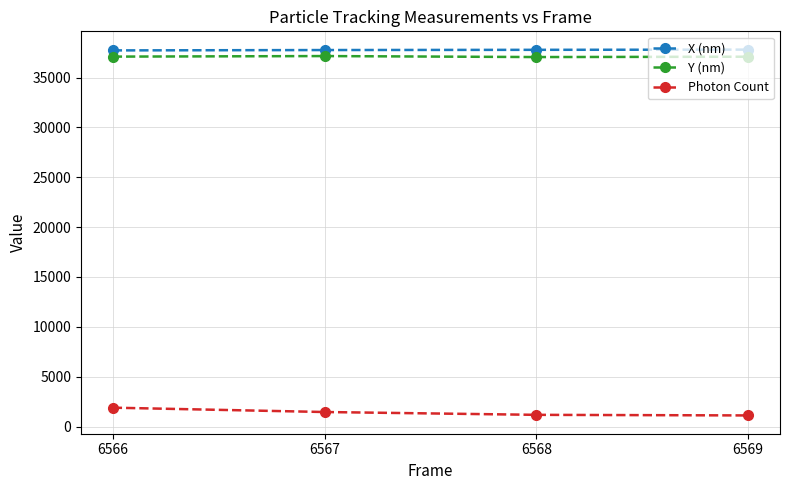

Is the value of Y (nm) at 6566 greater than the value of Photon Count at 6567?

Yes